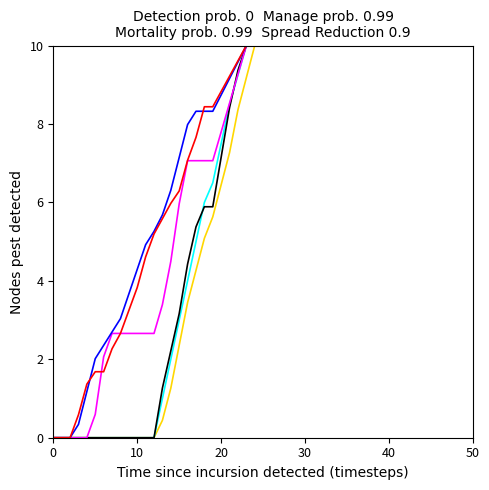

What is the greatest value displayed?

10.0